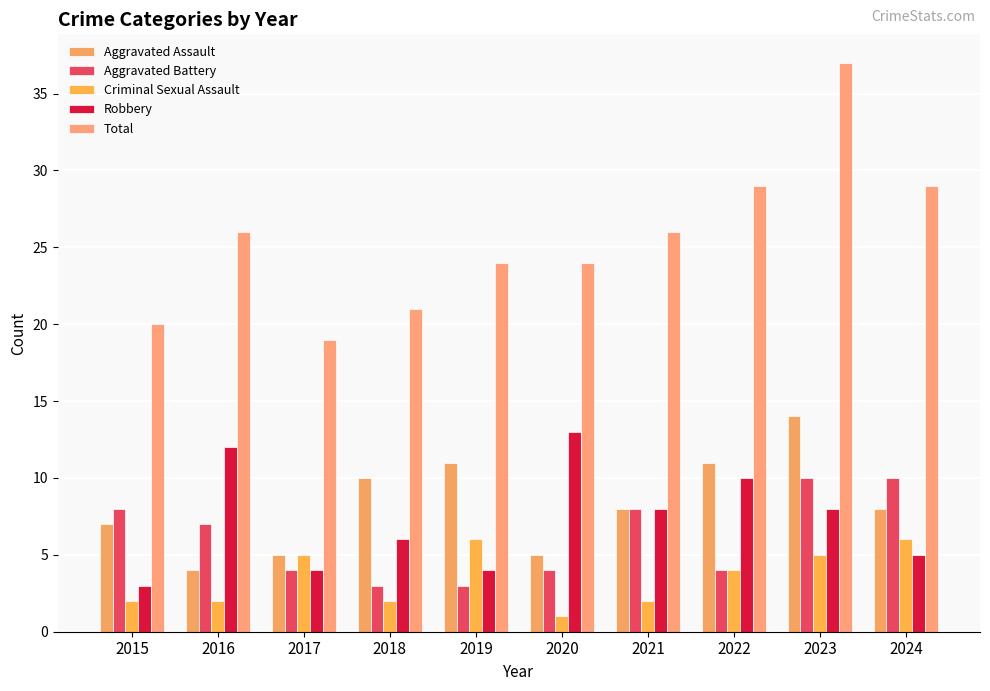

Rank the categories by Aggravated Battery value from lowest to highest.

2018, 2019, 2017, 2020, 2022, 2016, 2015, 2021, 2023, 2024